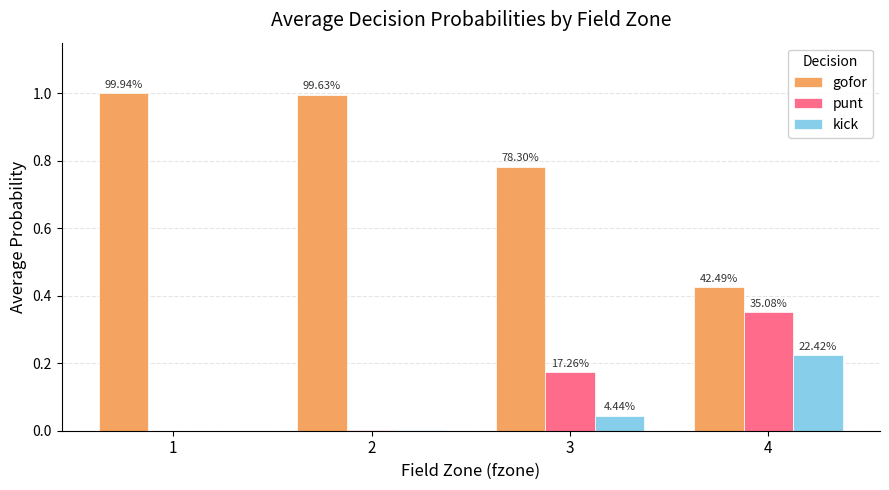

How many groups of bars are there?

4